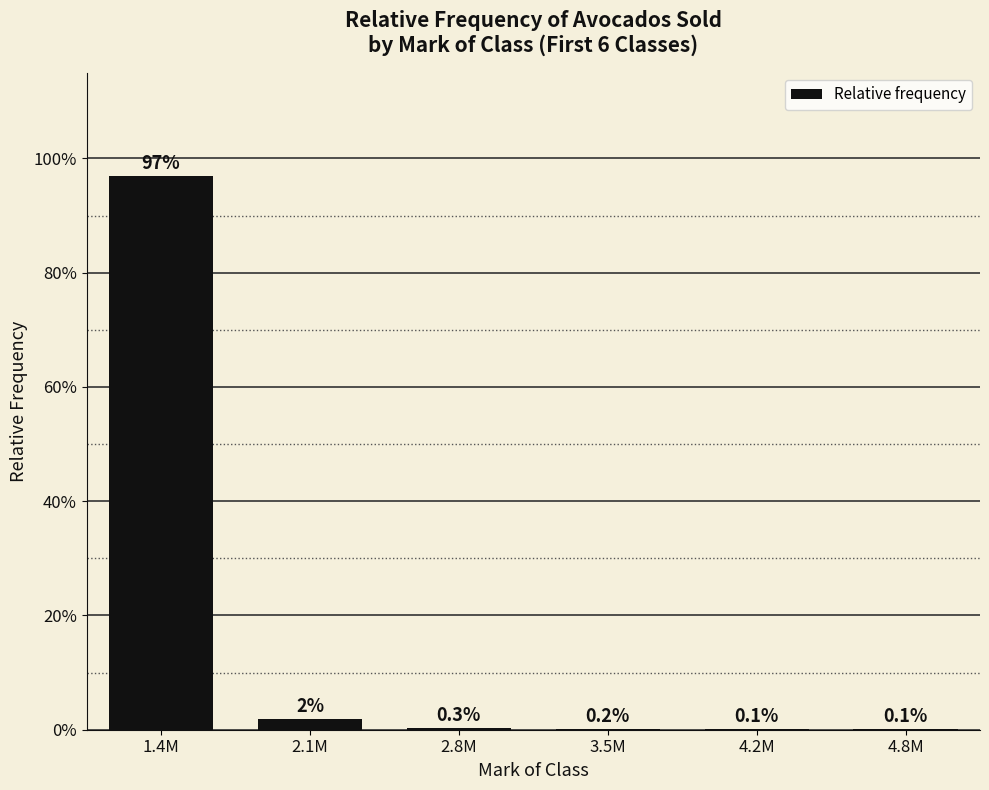

Reading left to right, what are all the values shown in this chart?

1.4M=1.0	2.1M=0.0	2.8M=0.0	3.5M=0.0	4.2M=0.0	4.8M=0.0